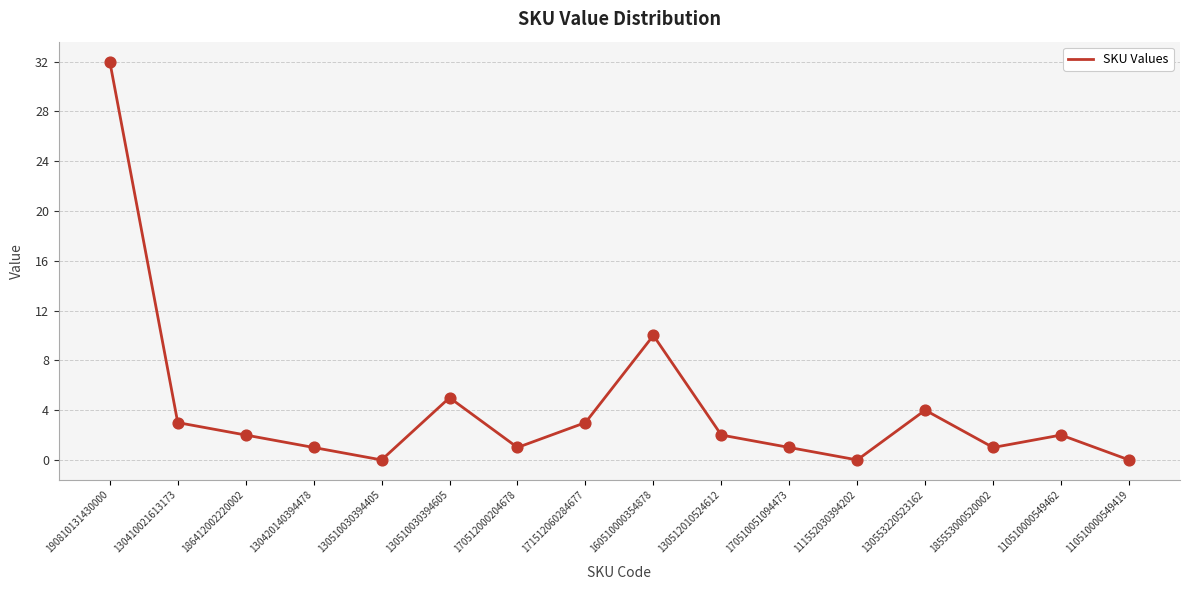

Which has a higher value, 170510051094473 or 186412002220002?

186412002220002